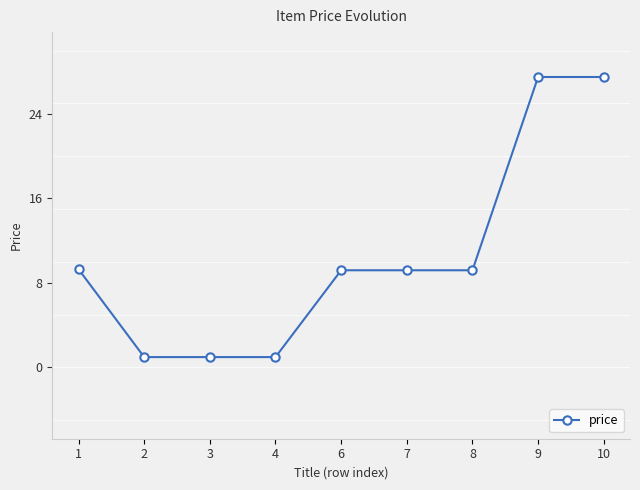

Does the chart display data point markers on the line(s)?

Yes